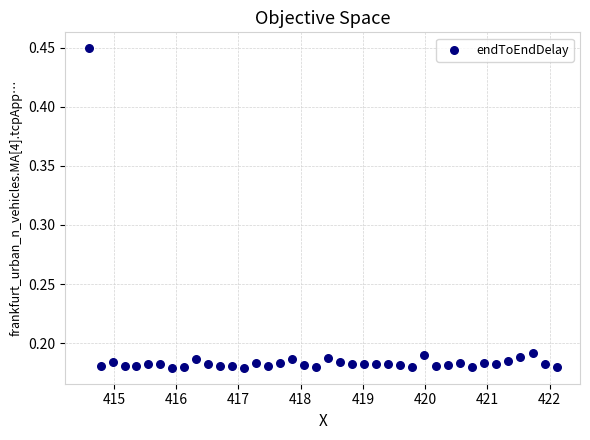

What is the range of Y values (max minus min)?

0.3